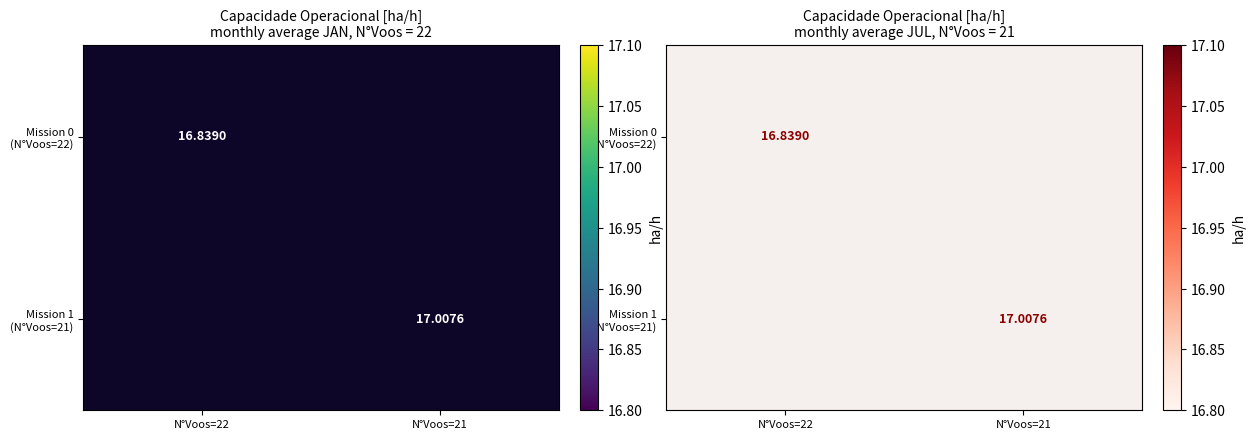

Which series has the largest range (max minus min)?

Mission 1 (N°Voos=21)